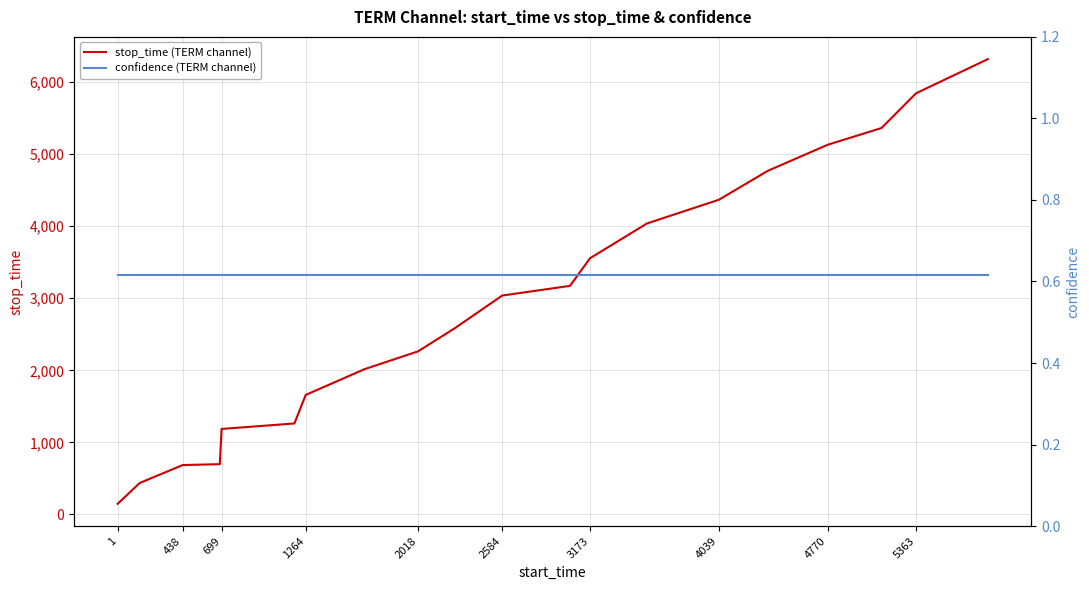

What is the difference between the maximum and minimum values in the stop_time (TERM channel) series?

6170